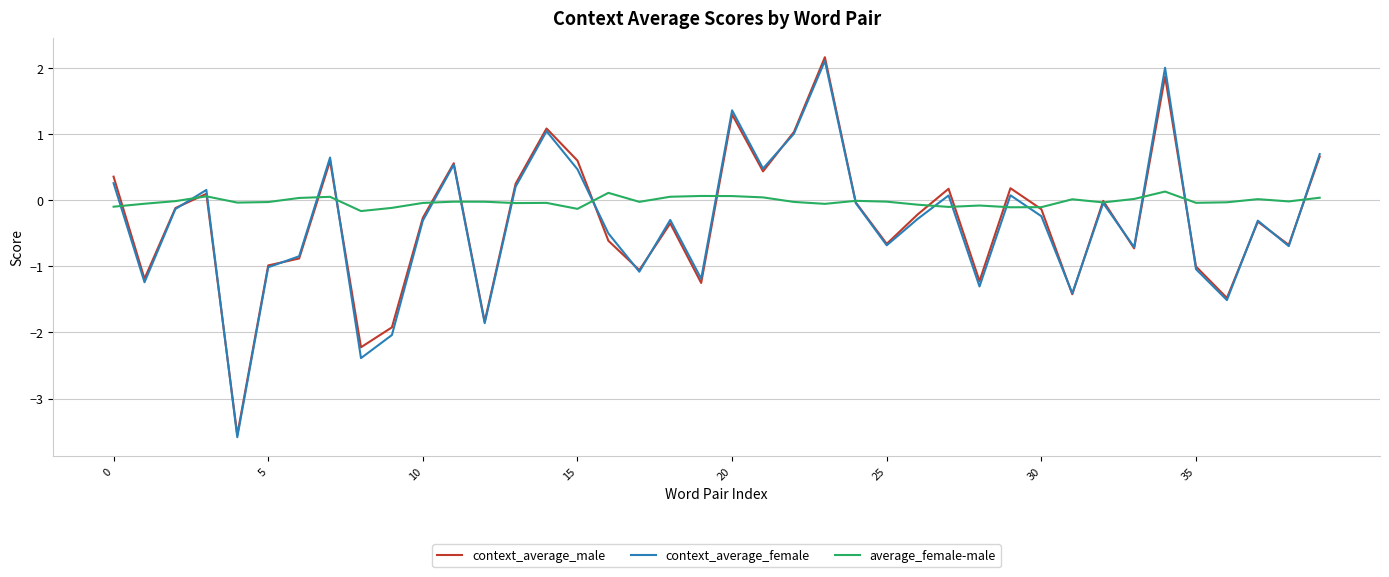

What is the lowest value of the context_average_female series?

-3.6